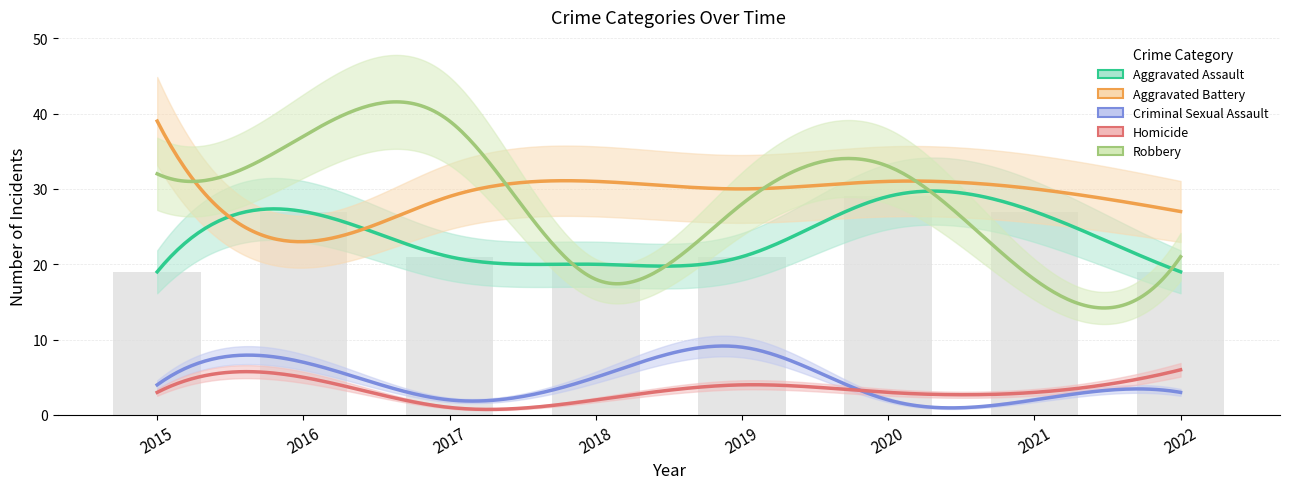

Where is Aggravated Assault nearest to the value 24?

2016